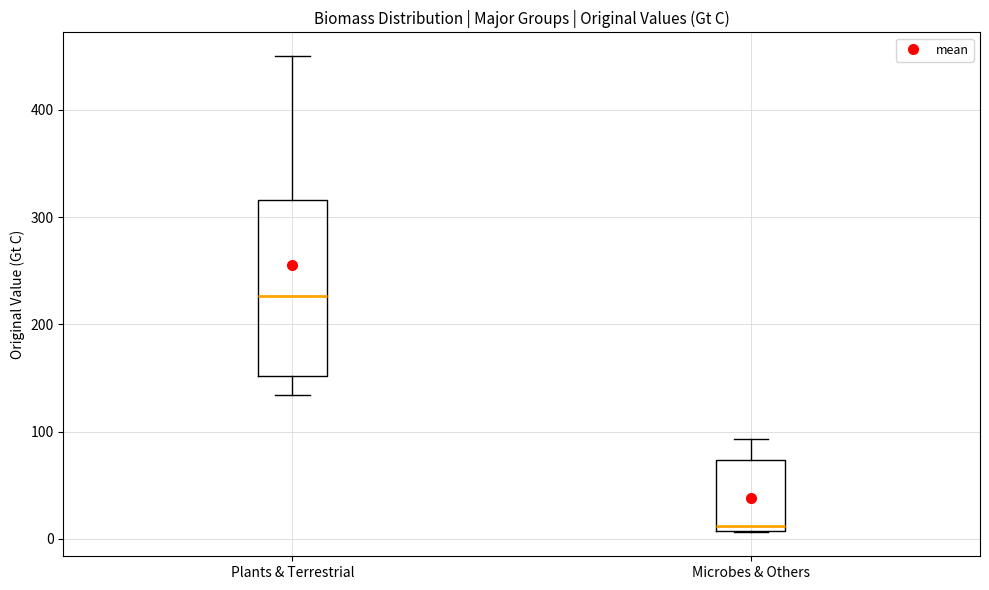

Which box has the lowest median line?

Microbes & Others